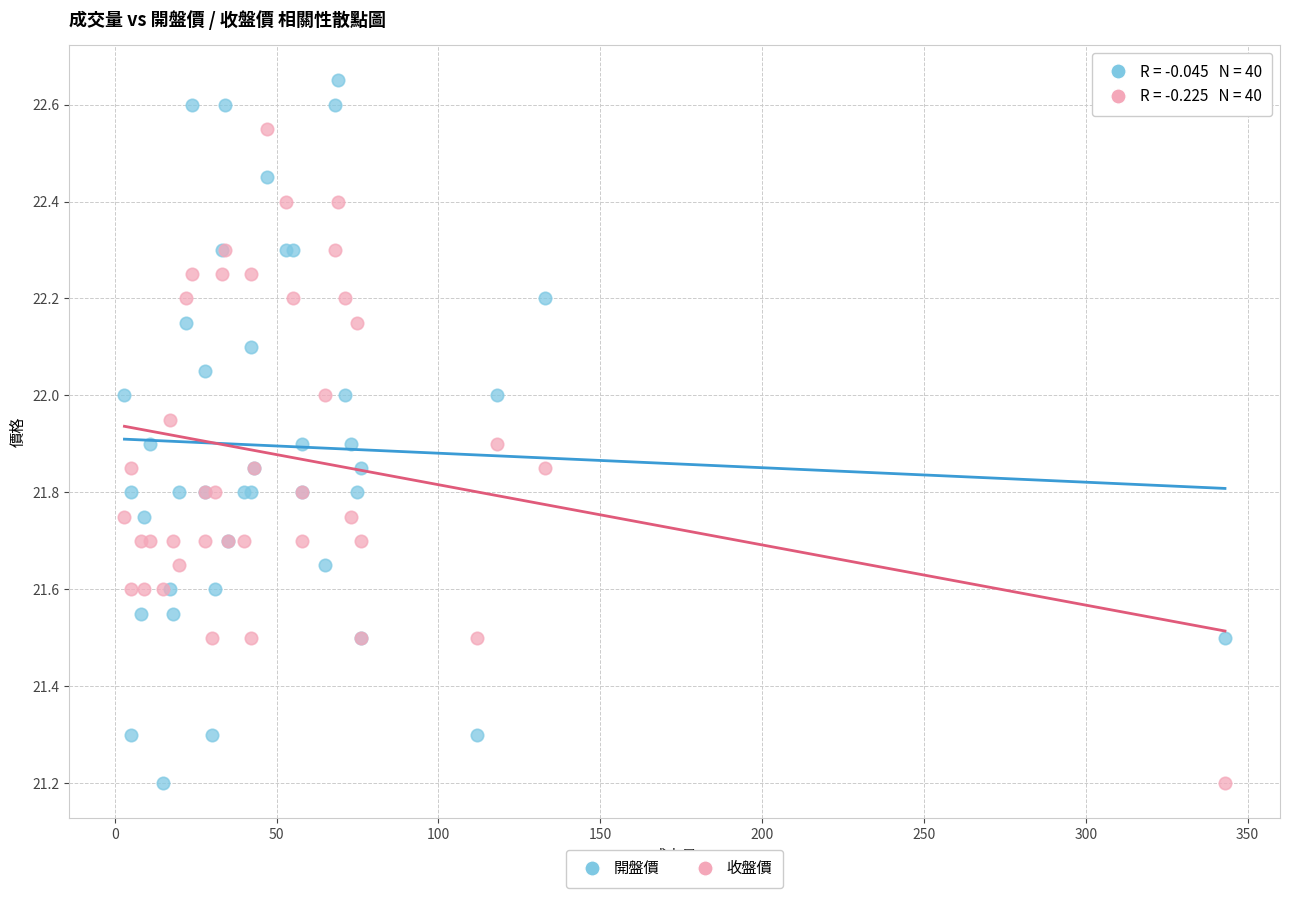

Which series reaches the maximum Y coordinate?

開盤價